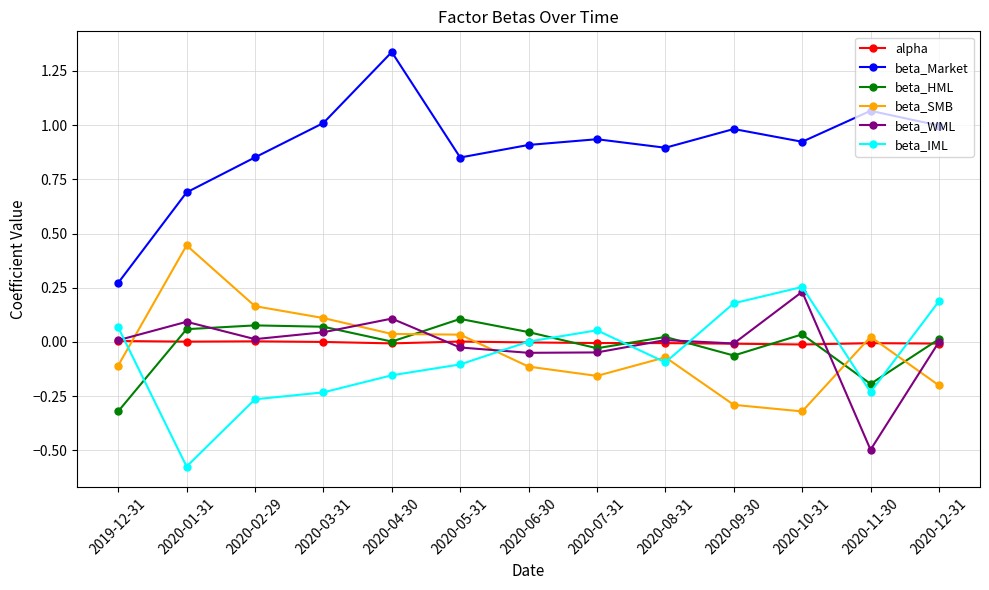

What is the difference between the second highest and second lowest values in the beta_SMB series?

0.5